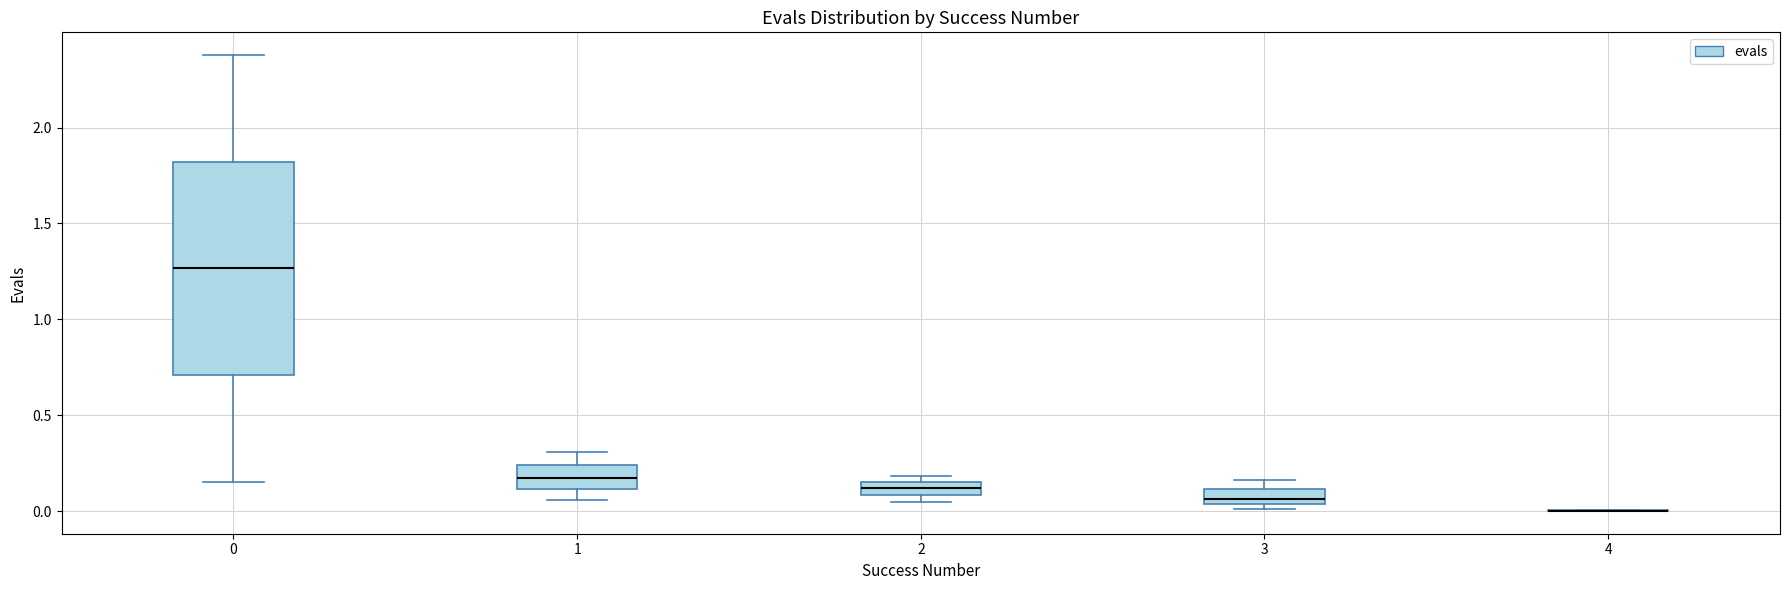

Where is the upper edge of the box at x = 1 on the y-axis? The values are not printed on the chart, so give them approximately, as read against the axis.

0.25